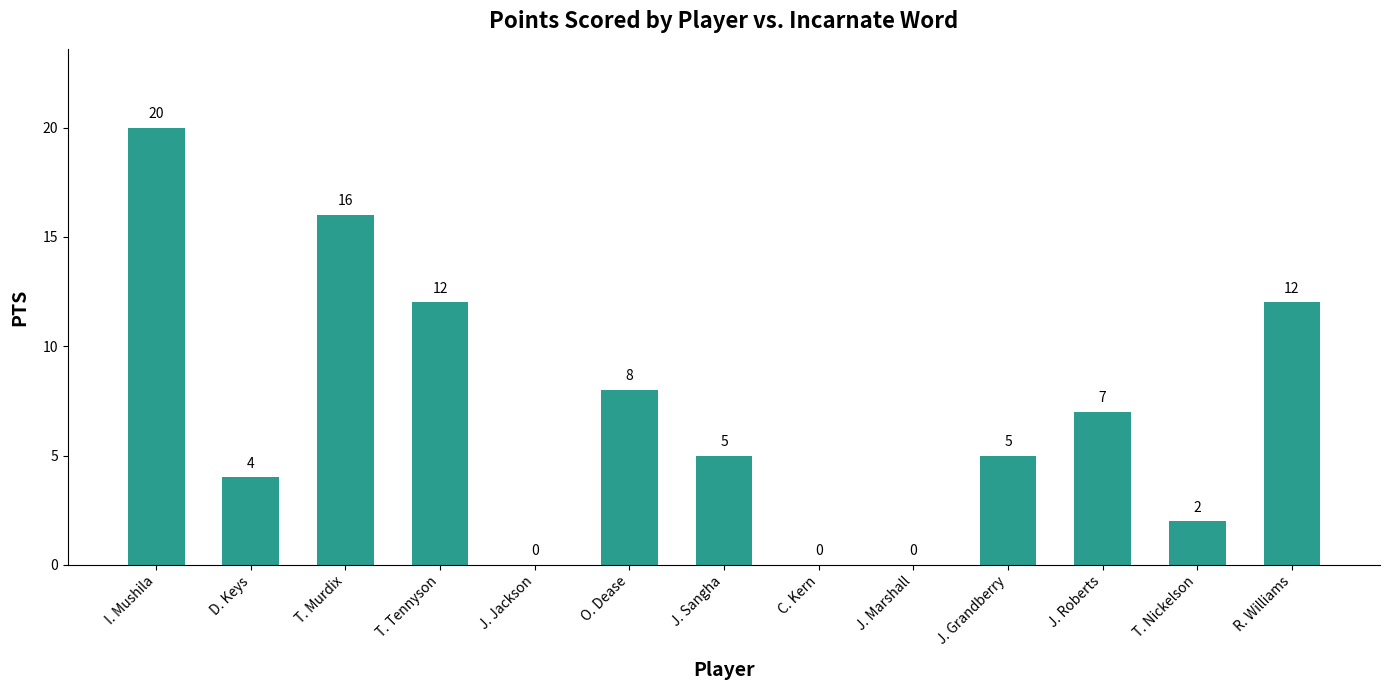

Where does the data first go above 5?

I. Mushila